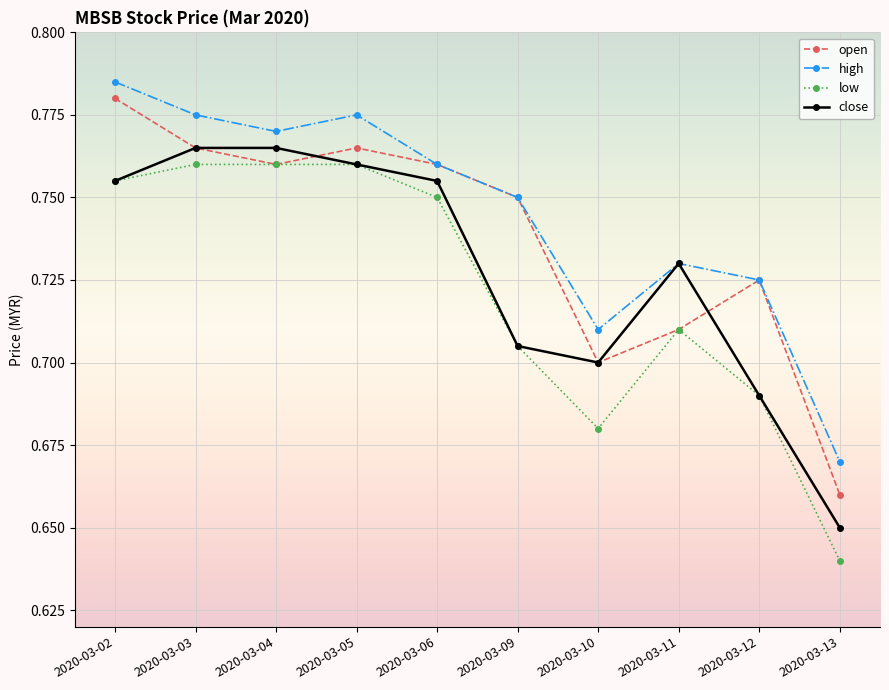

At which label is high closest to 0?

2020-03-13